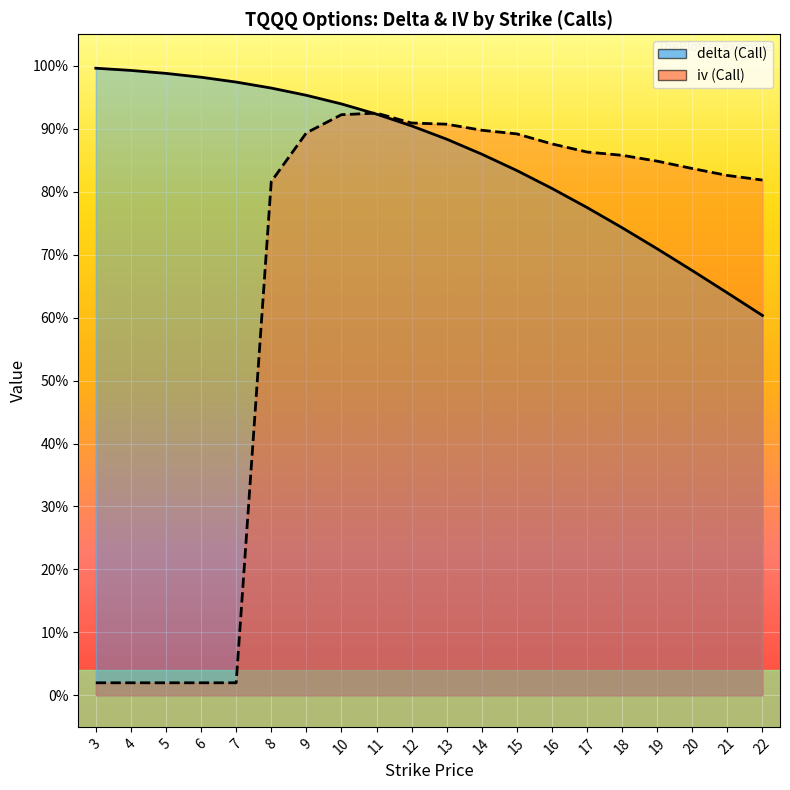

True or false: delta has more than 0 interior local peaks.

False